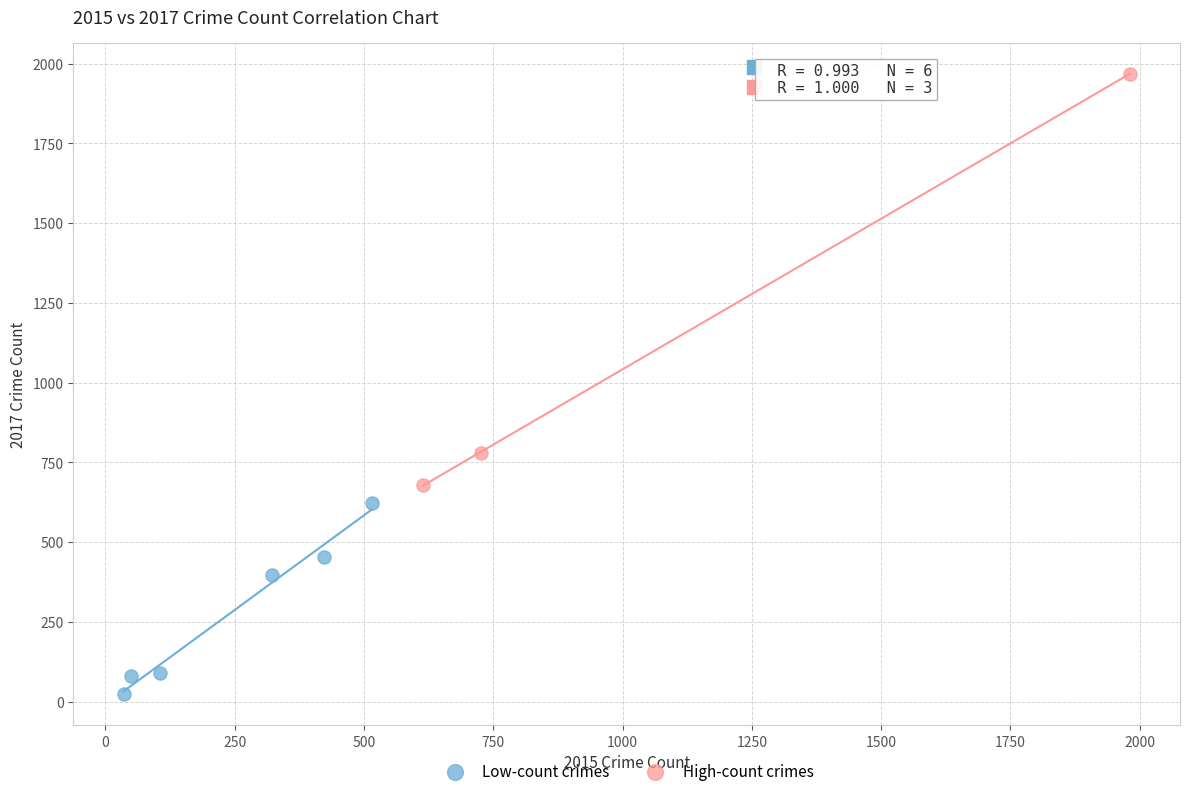

Which series reaches the maximum Y coordinate?

High-count crimes